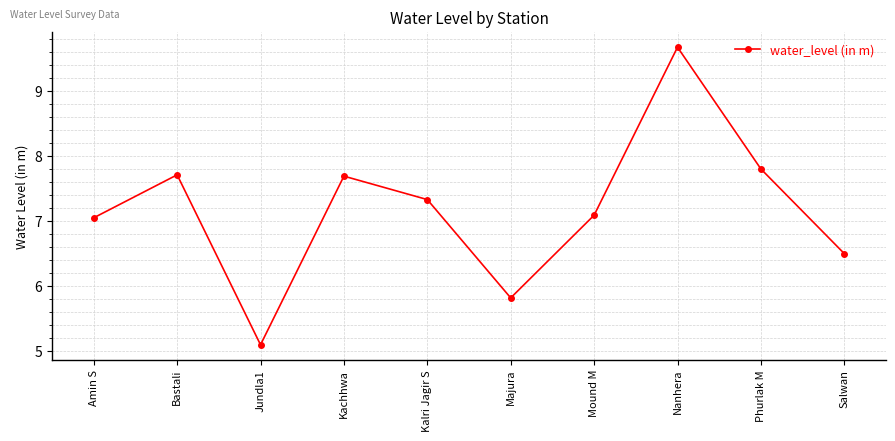

What is the average value?

7.2